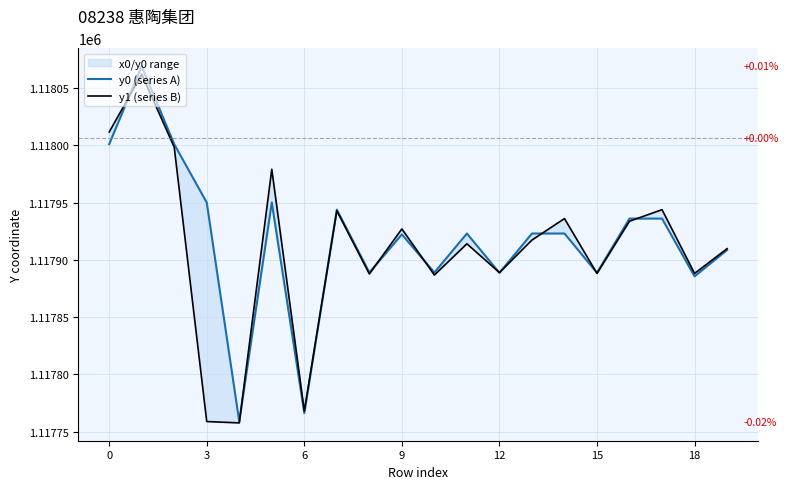

How many values in the y0 (series A) series exceed 1117922?

12